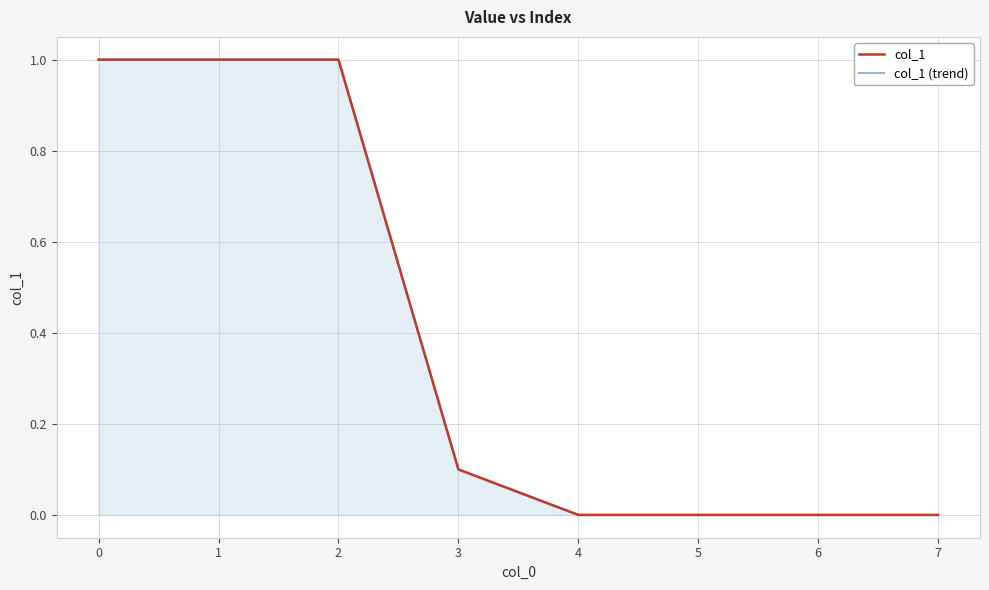

Reading left to right, list all the values displayed in this chart.

col_1: 0=1.0	1=1.0	2=1.0	3=0.1	4=0.0	5=0.0	6=0.0	7=0.0
col_1 (trend): 0=1.0	1=1.0	2=1.0	3=0.1	4=0.0	5=0.0	6=0.0	7=0.0